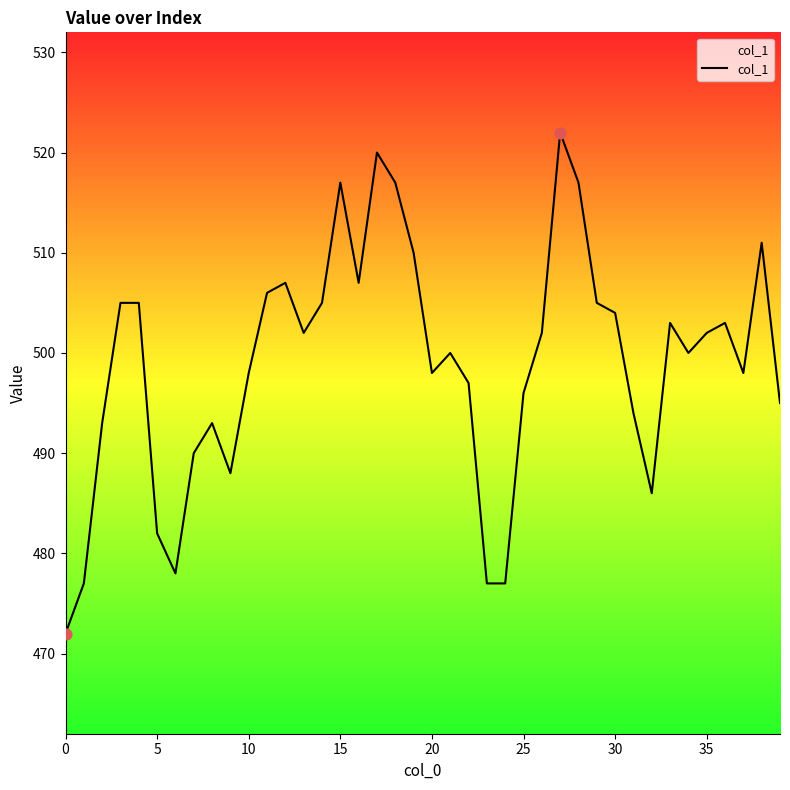

What is the difference between the maximum and minimum values?

50